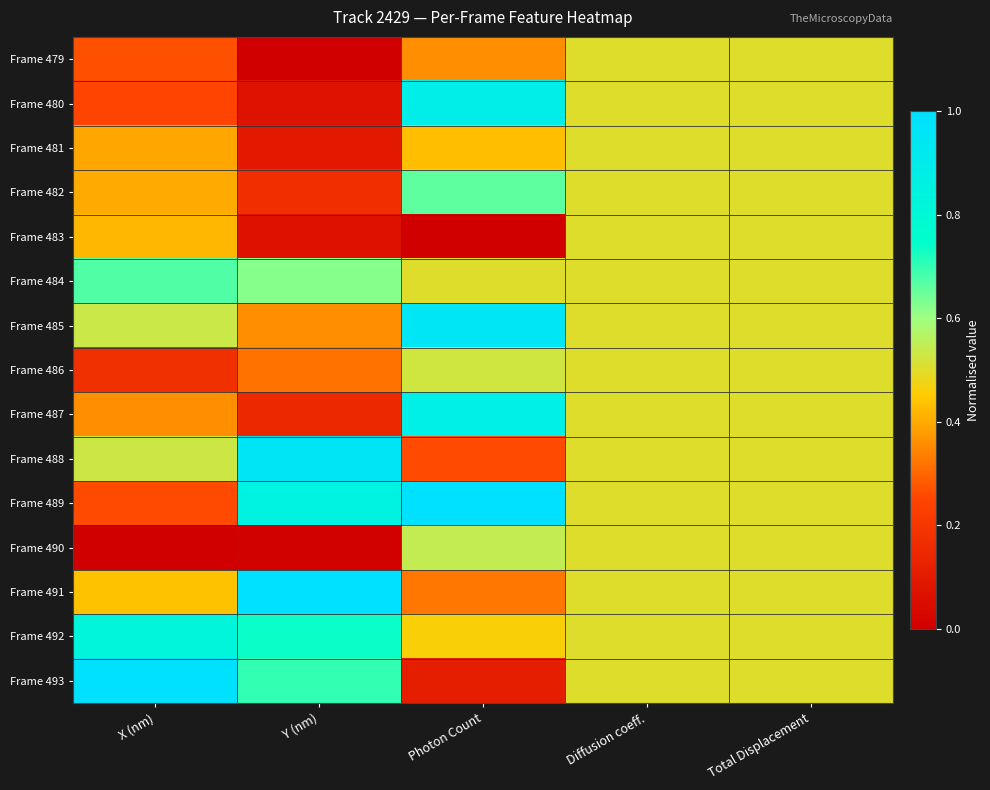

Which series has the largest total across all categories?

Frame 489